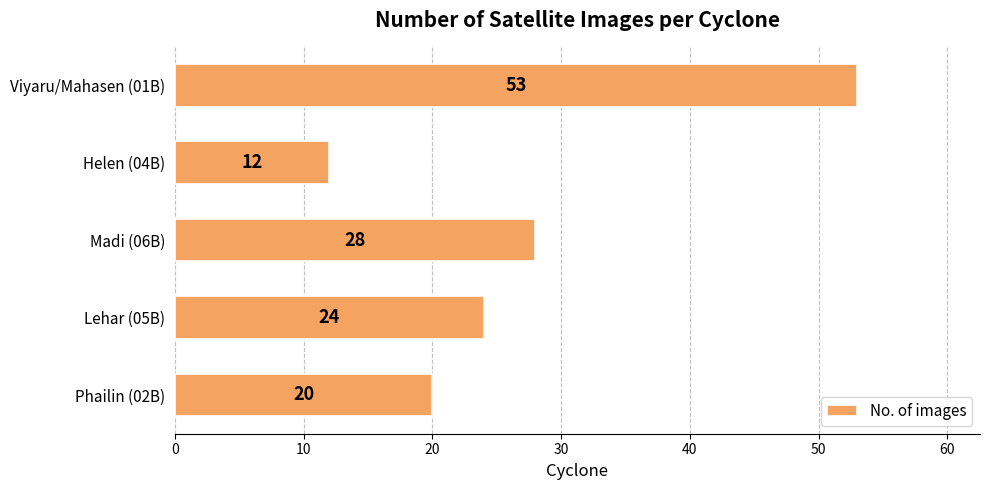

How many data points does each series have?

5